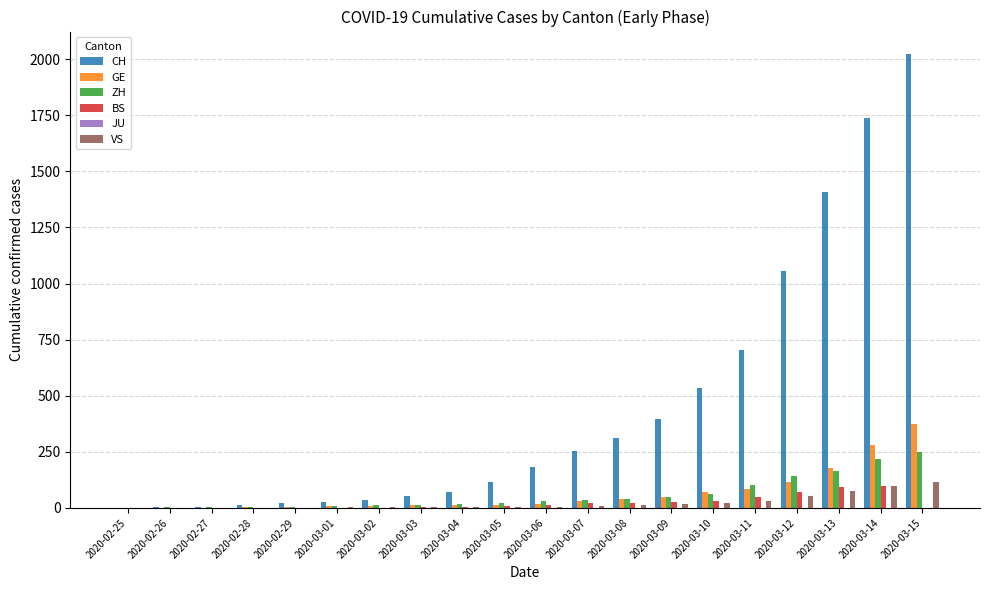

What is the spread (max minus min) of values at 2020-03-15?

2022